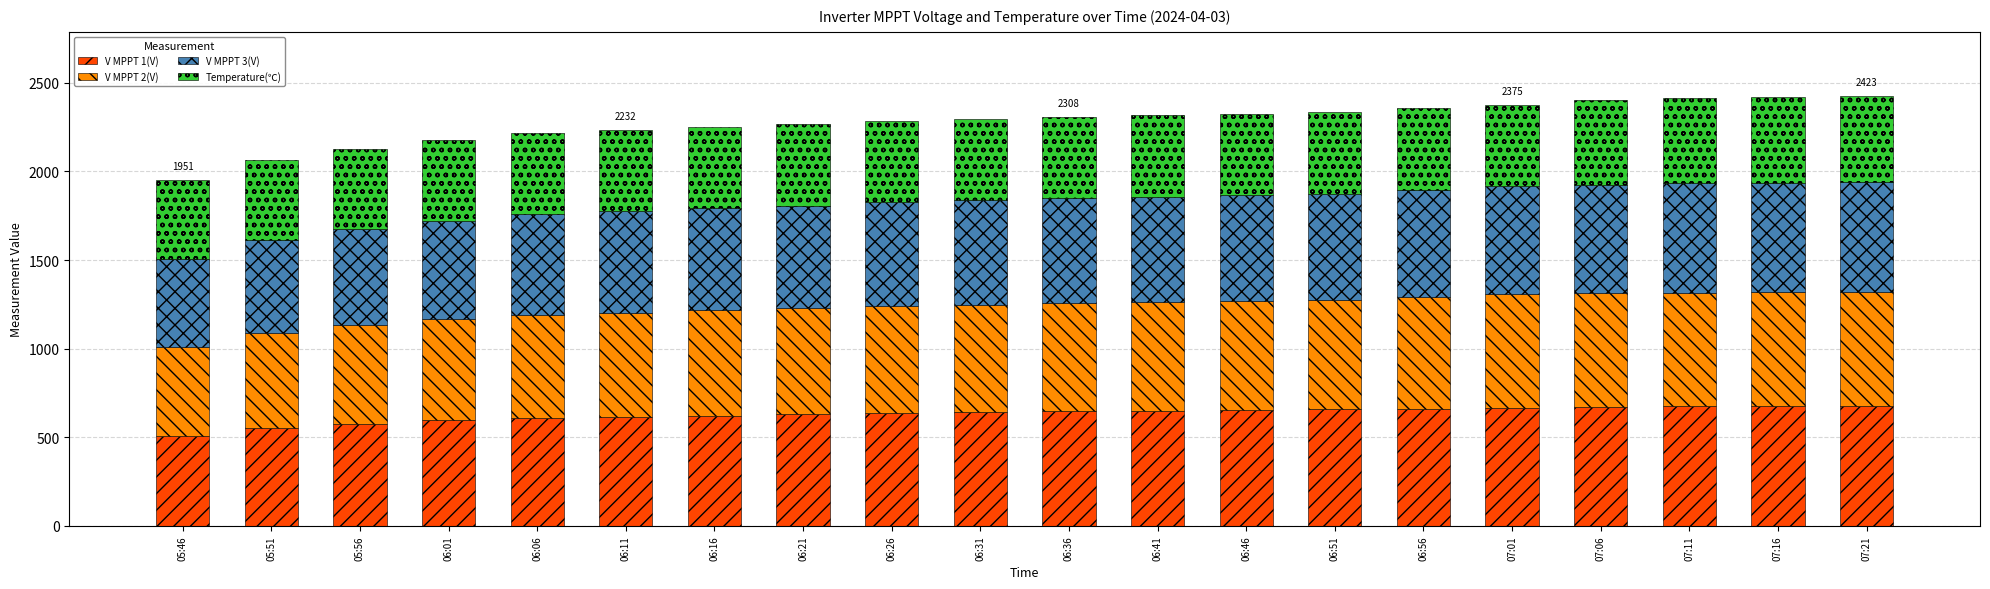

Count the number of categories in the chart.

20